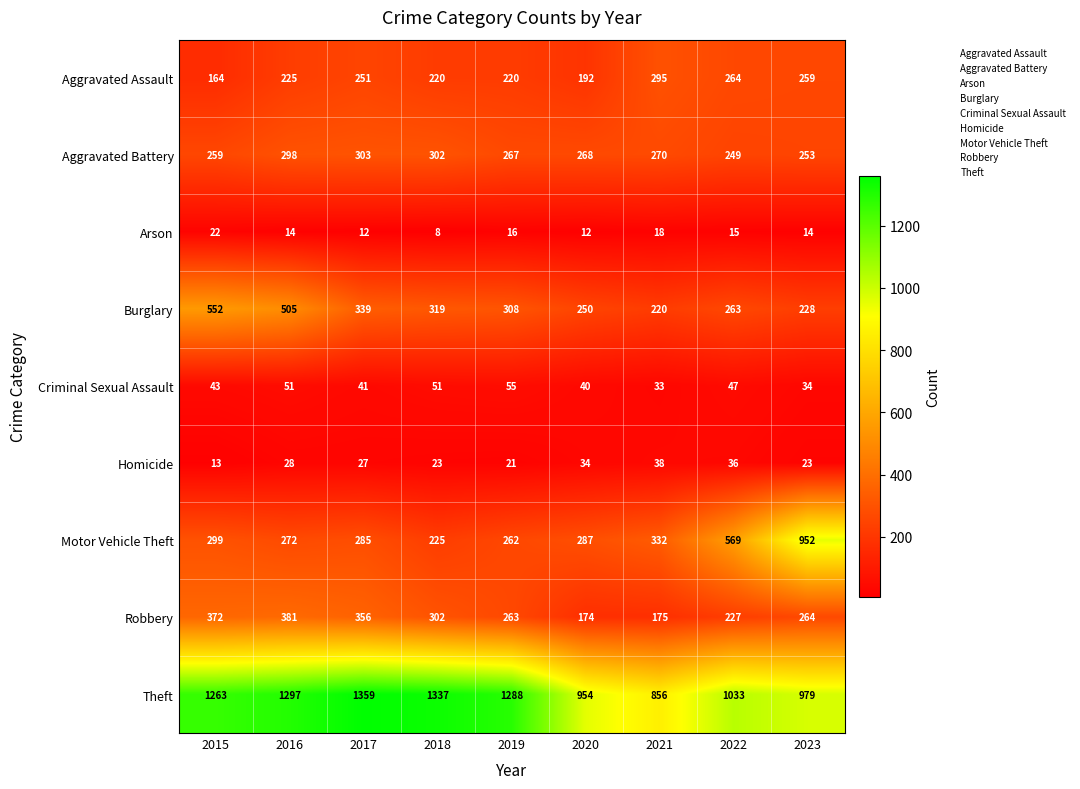

At which category is the sum across all series the highest?

2016